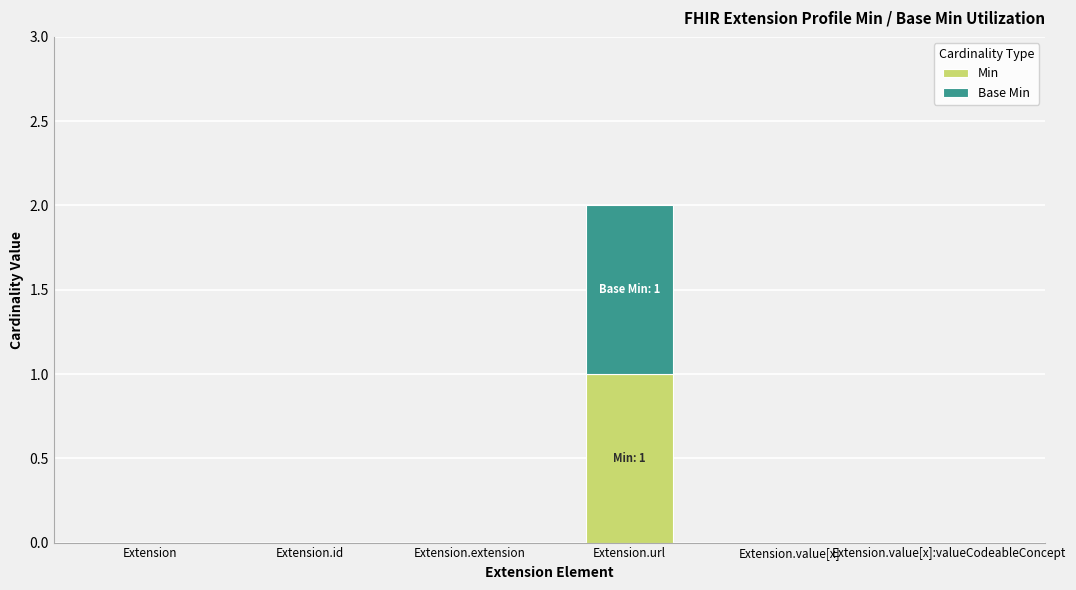

Reading left to right, transcribe the values for Min.

Extension=0	Extension.id=0	Extension.extension=0	Extension.url=1	Extension.value[x]=0	Extension.value[x]:valueCodeableConcept=0